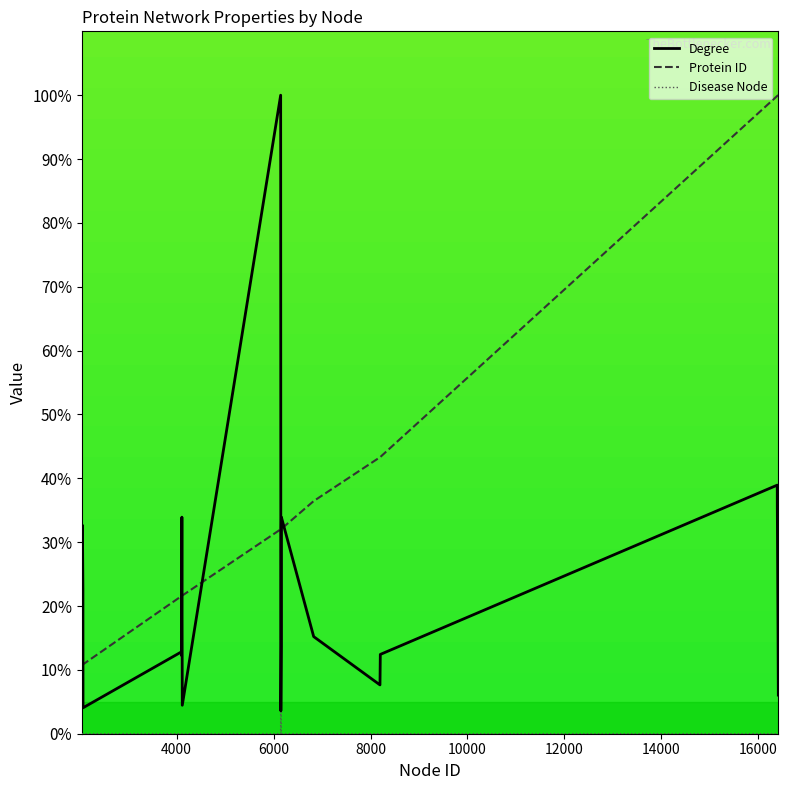

Which series has the largest total across all categories?

Protein ID